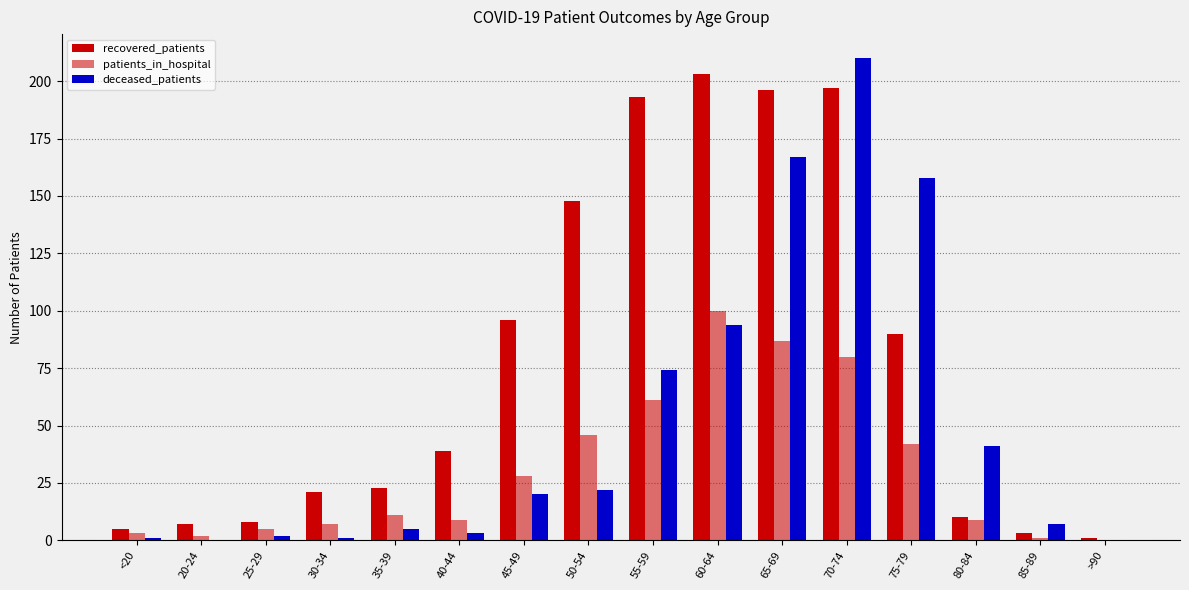

What is the value of the recovered_patients bar at the 16th from the left?

1